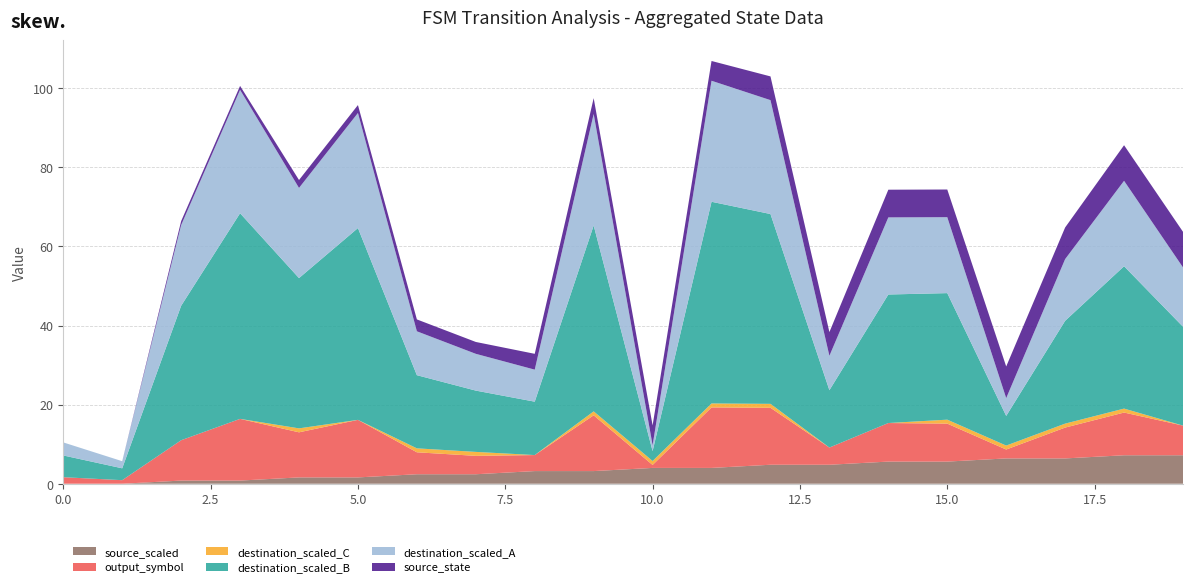

What is the maximum value for source_scaled?

7.2